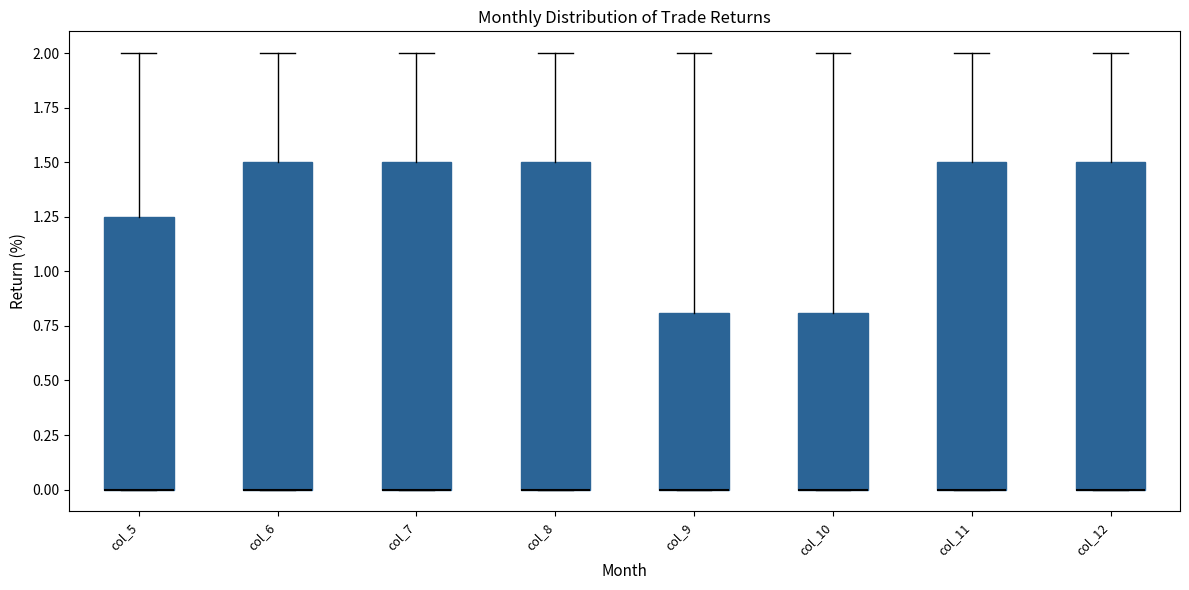

Reading left to right, read every box against the y-axis: the position of its median line, the range the box covers, and the ends of its whiskers. The values are not printed on the chart, so give them approximately, as read against the axis.

col_5: median 0.00 (drawn on the box's lower edge), box 0.00 to 1.25, whiskers 0.00 to 2.00
col_6: median 0.00 (drawn on the box's lower edge), box 0.00 to 1.50, whiskers 0.00 to 2.00
col_7: median 0.00 (drawn on the box's lower edge), box 0.00 to 1.50, whiskers 0.00 to 2.00
col_8: median 0.00 (drawn on the box's lower edge), box 0.00 to 1.50, whiskers 0.00 to 2.00
col_9: median 0.00 (drawn on the box's lower edge), box 0.00 to 0.80, whiskers 0.00 to 2.00
col_10: median 0.00 (drawn on the box's lower edge), box 0.00 to 0.80, whiskers 0.00 to 2.00
col_11: median 0.00 (drawn on the box's lower edge), box 0.00 to 1.50, whiskers 0.00 to 2.00
col_12: median 0.00 (drawn on the box's lower edge), box 0.00 to 1.50, whiskers 0.00 to 2.00